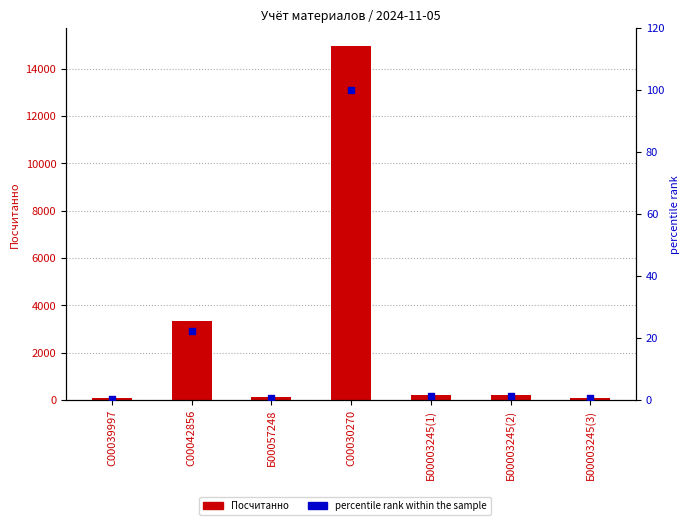

Which series contains the highest Y value?

Посчитанно